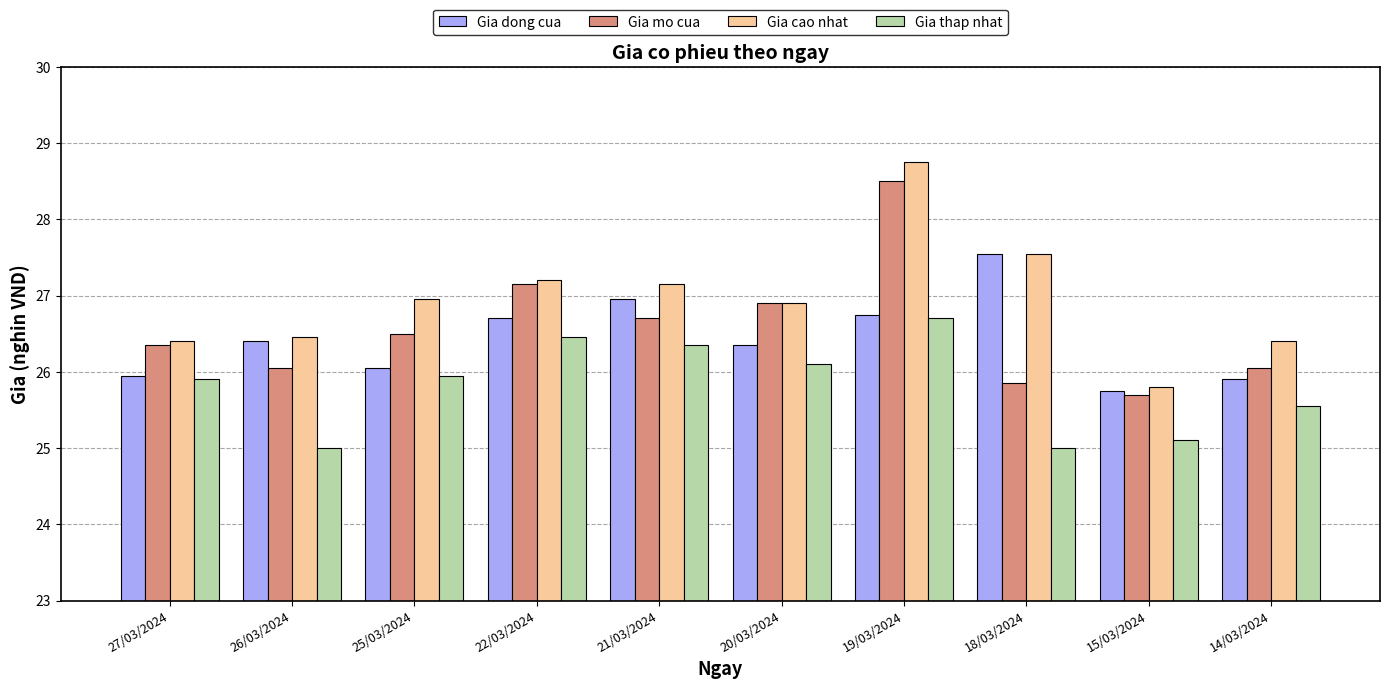

At which category is the sum across all series the highest?

19/03/2024